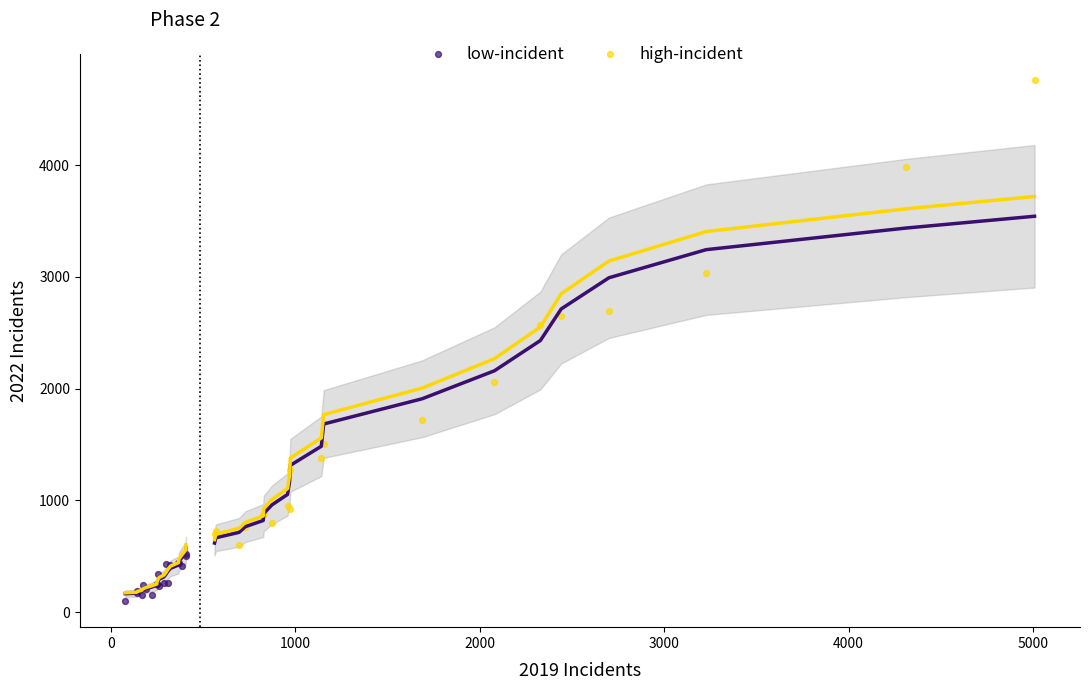

Which series contains the highest Y value?

high-incident